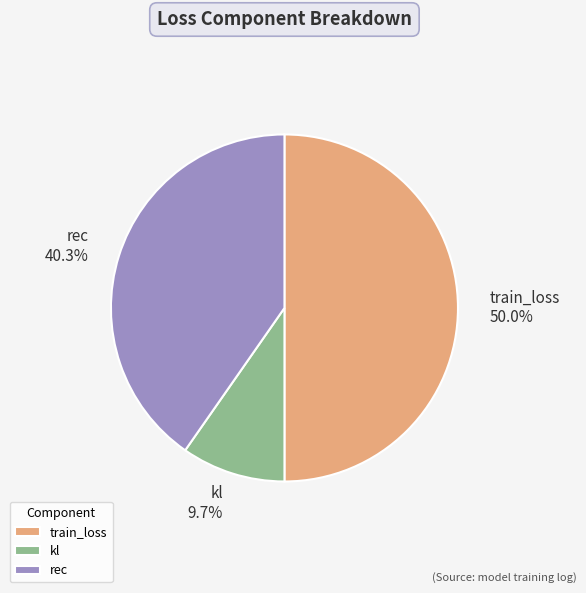

How many slices are in this pie chart?

3